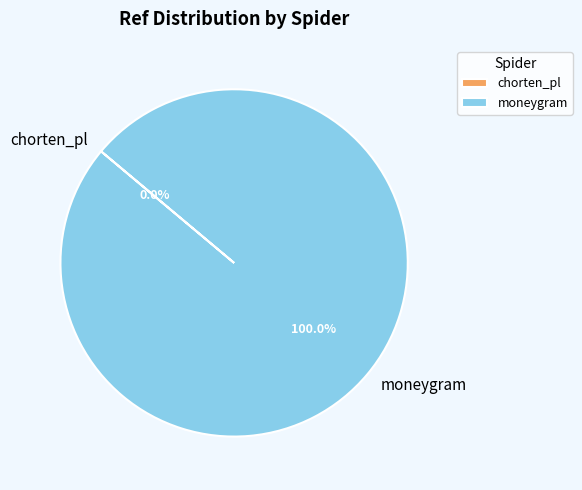

Is there a majority slice in this chart?

Yes